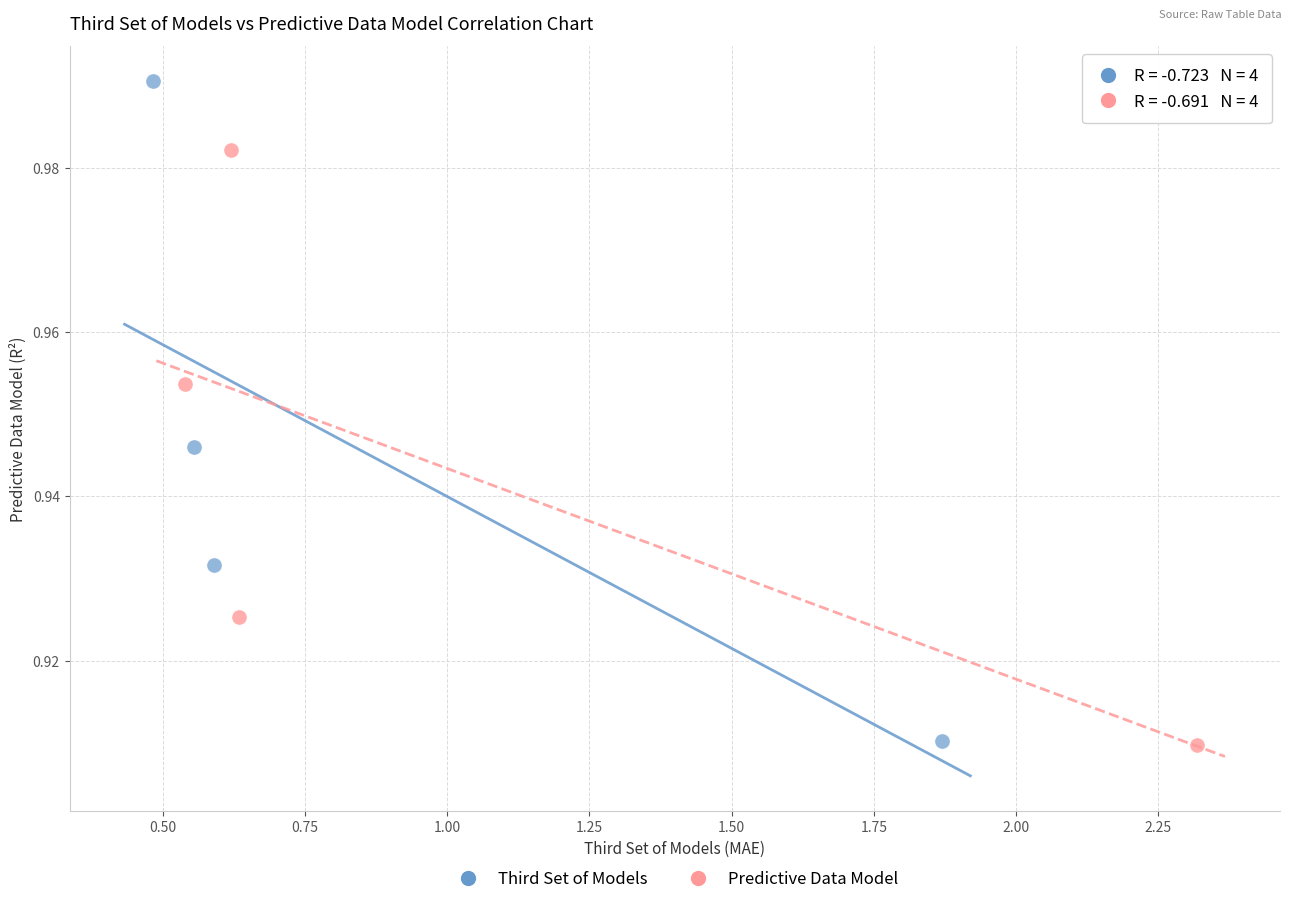

Which series contains the highest Y value?

Third Set of Models